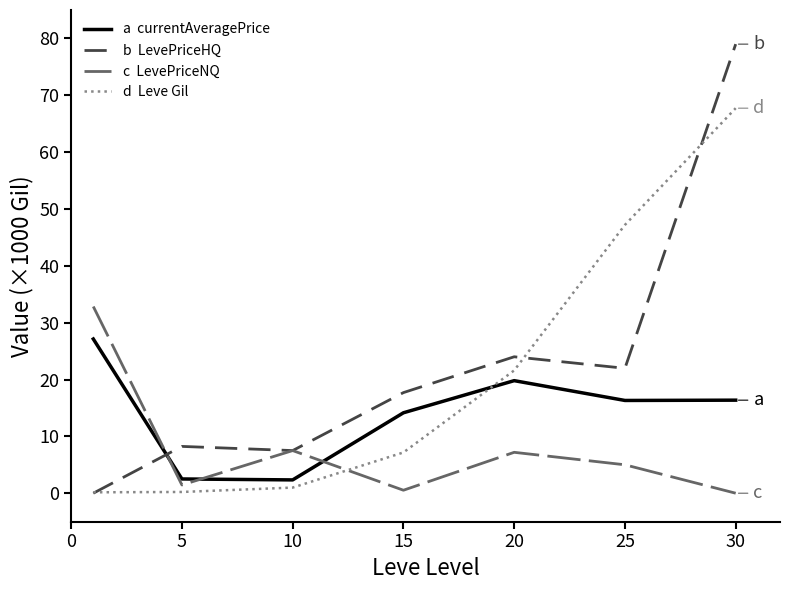

What is the greatest value displayed?

79.0